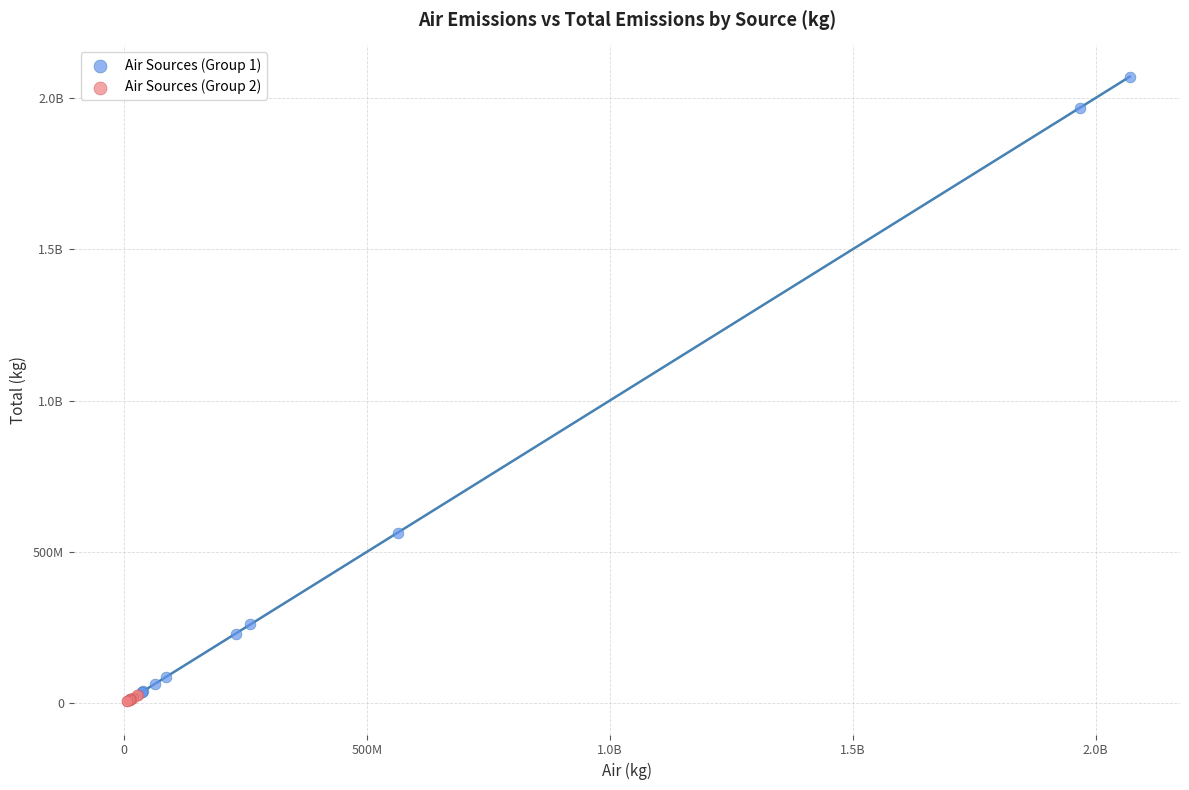

What are all the series names shown in the legend?

Air Sources (Group 1), Air Sources (Group 2)